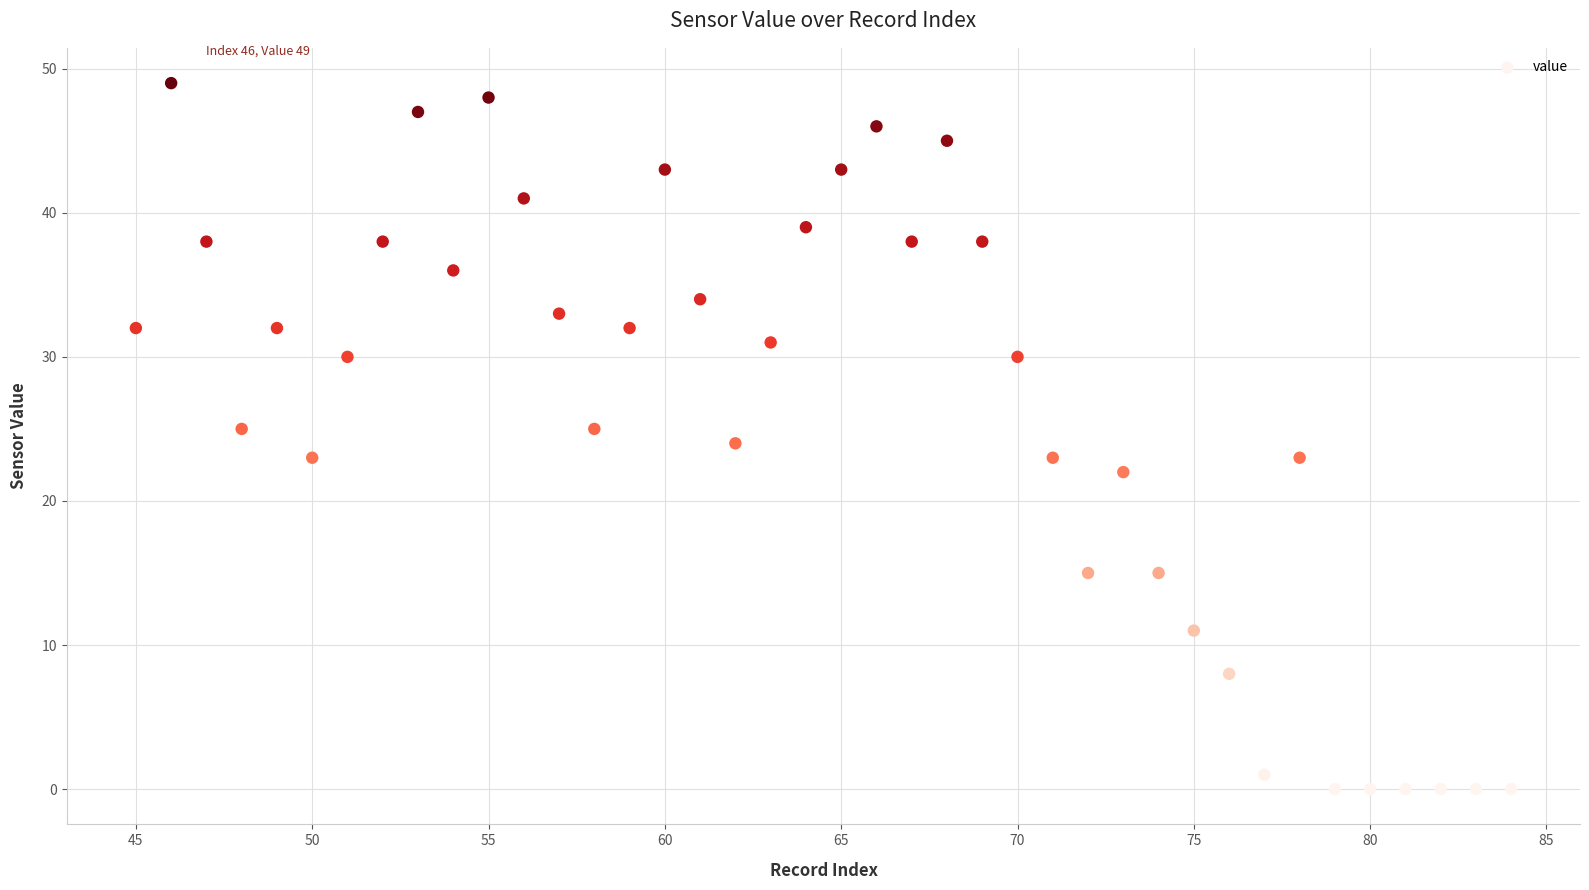

What is the range of X values (max minus min)?

39